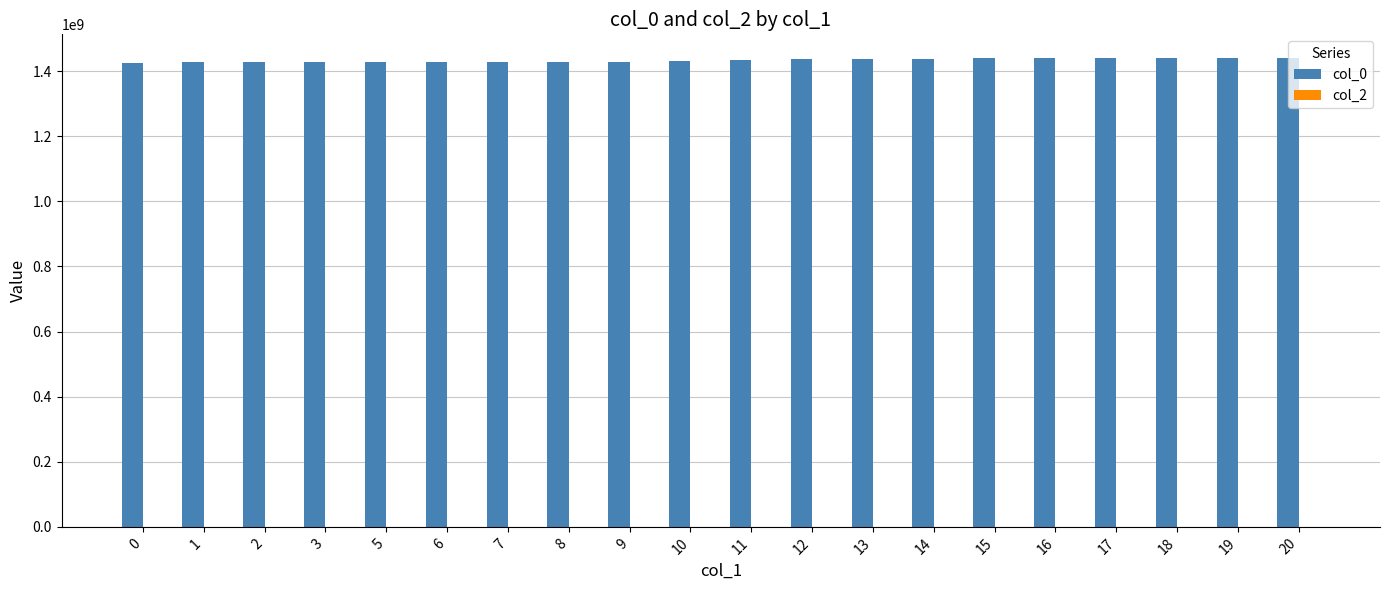

Approximately how many times larger is the value at 2 compared to 3?

1.0